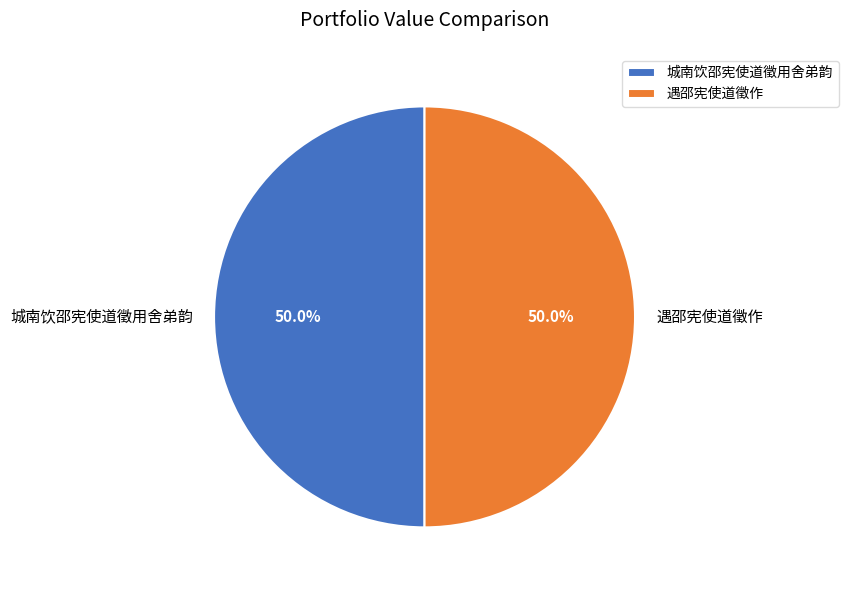

Do 遇邵宪使道徵作 and 城南饮邵宪使道徵用舍弟韵 together represent more than half of the pie?

Yes